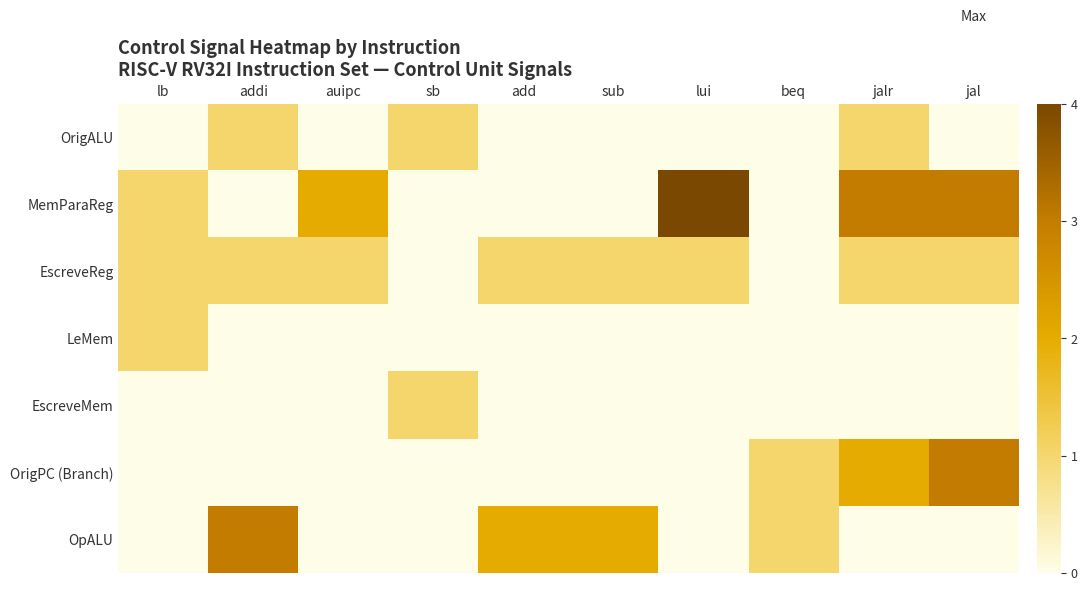

Reading right to left, extract all data points from this chart.

OrigALU: jal=0	jalr=1	beq=0	lui=0	sub=0	add=0	sb=1	auipc=0	addi=1	lb=0
MemParaReg: jal=3	jalr=3	beq=0	lui=4	sub=0	add=0	sb=0	auipc=2	addi=0	lb=1
EscreveReg: jal=1	jalr=1	beq=0	lui=1	sub=1	add=1	sb=0	auipc=1	addi=1	lb=1
LeMem: jal=0	jalr=0	beq=0	lui=0	sub=0	add=0	sb=0	auipc=0	addi=0	lb=1
EscreveMem: jal=0	jalr=0	beq=0	lui=0	sub=0	add=0	sb=1	auipc=0	addi=0	lb=0
OrigPC (Branch): jal=3	jalr=2	beq=1	lui=0	sub=0	add=0	sb=0	auipc=0	addi=0	lb=0
OpALU: jal=0	jalr=0	beq=1	lui=0	sub=2	add=2	sb=0	auipc=0	addi=3	lb=0